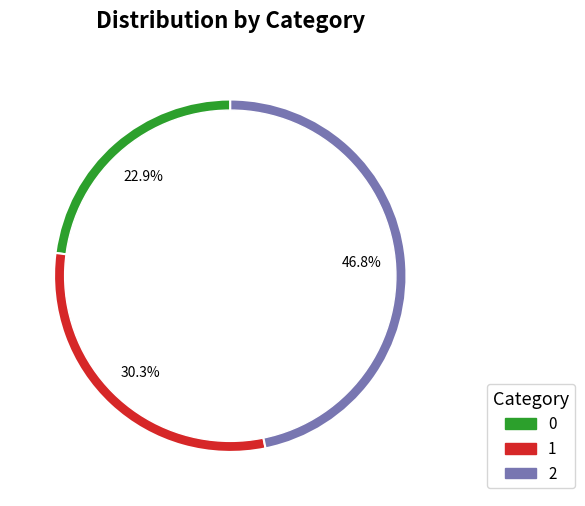

Do 1 and 0 together represent more than half of the pie?

Yes